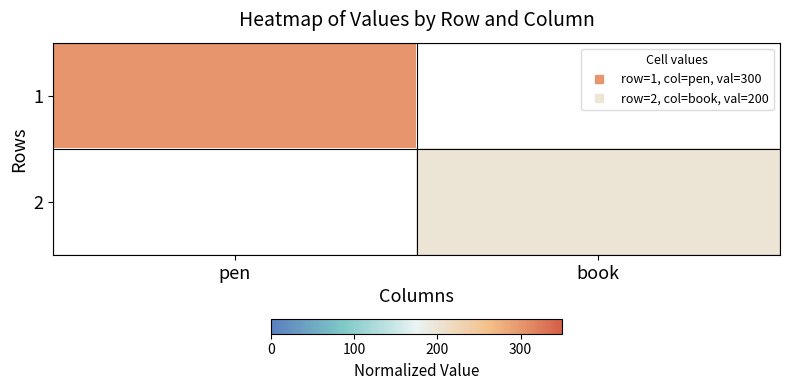

List the series in order of their peak value, highest first.

1, 2